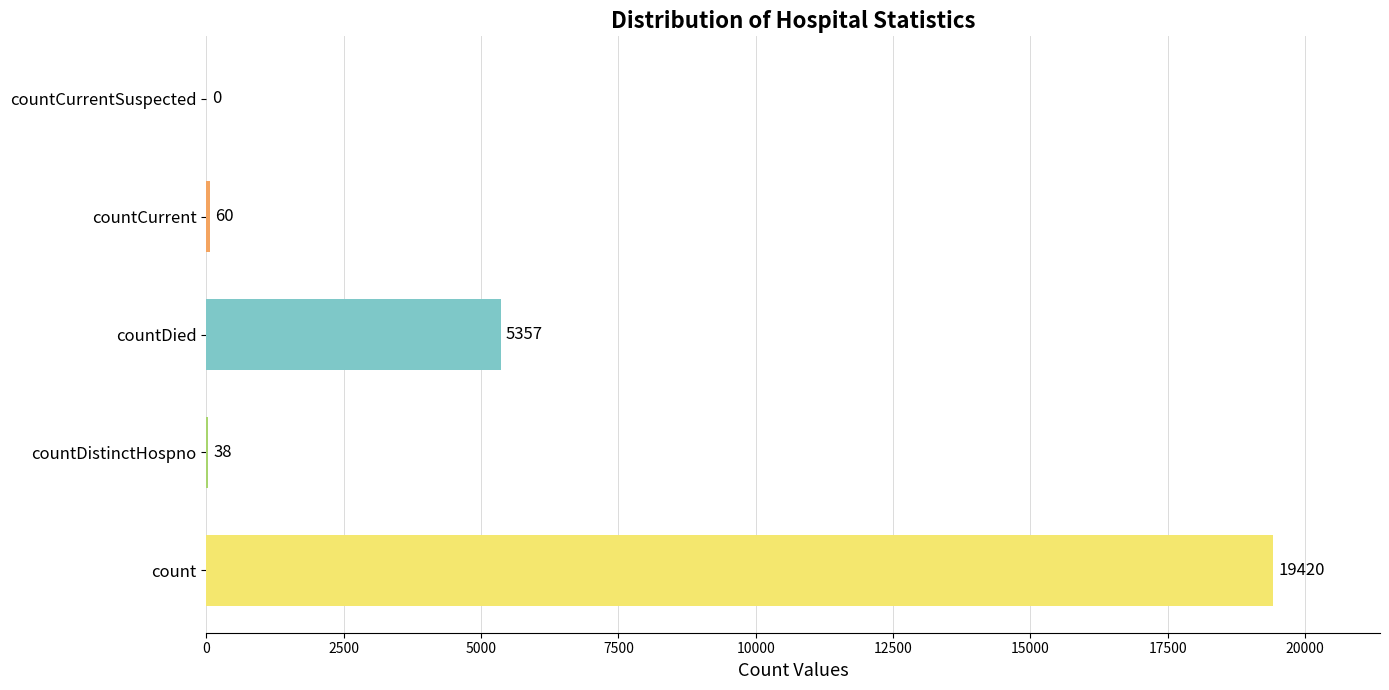

At which label is the value closest to 9710?

countDied